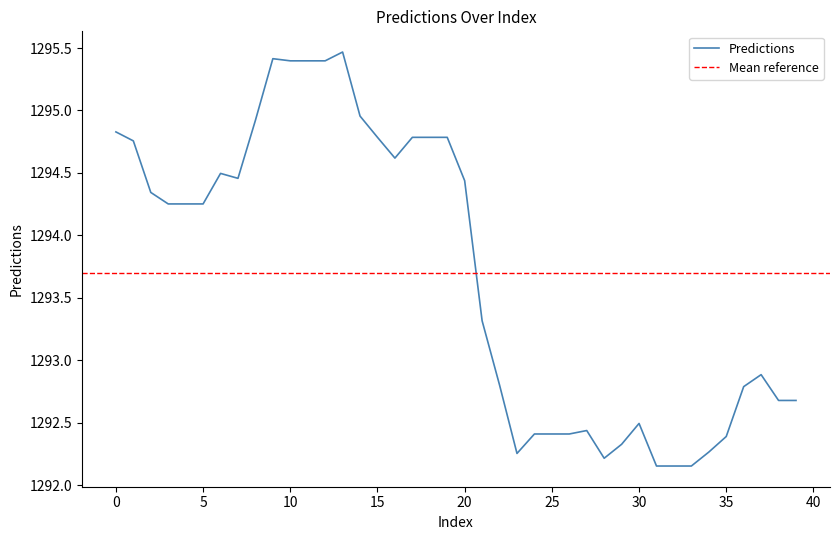

The value at 21 is 1293.3. True or false?

True